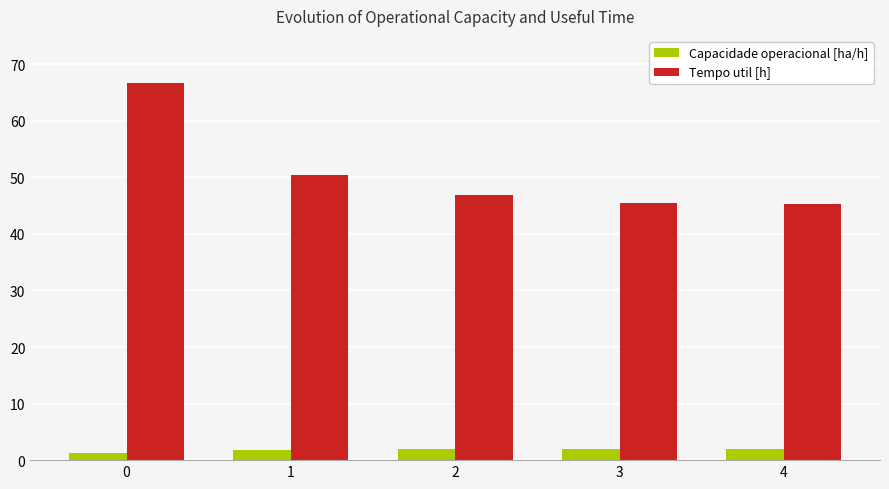

The value of Tempo util [h] at 4 is 20.5. True or false?

False